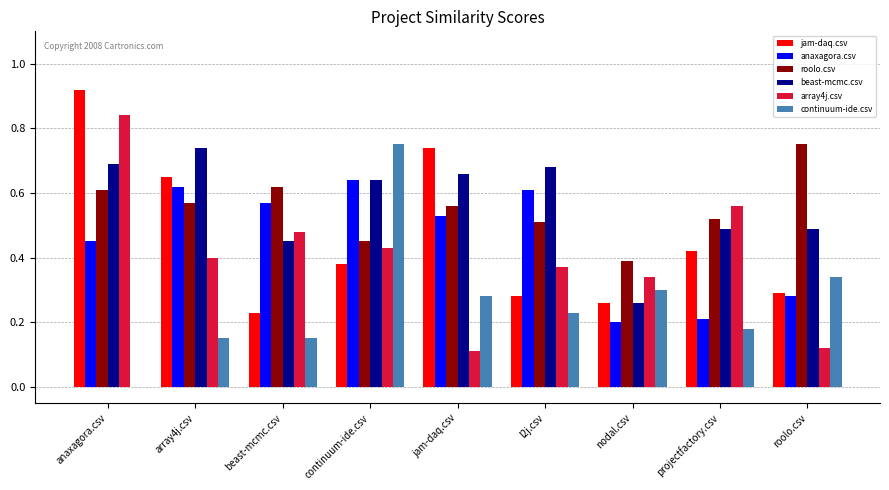

What is the sum of all roolo.csv values?

5.0